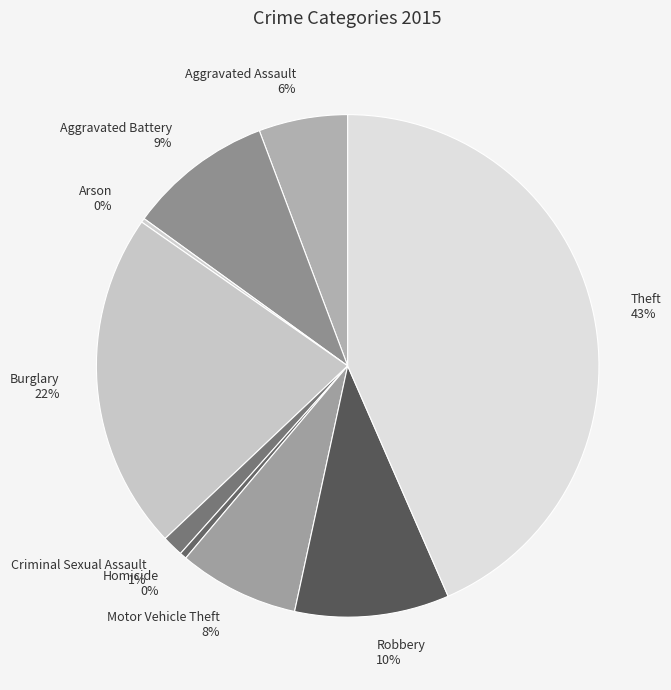

Does Homicide represent more than half of the total?

No